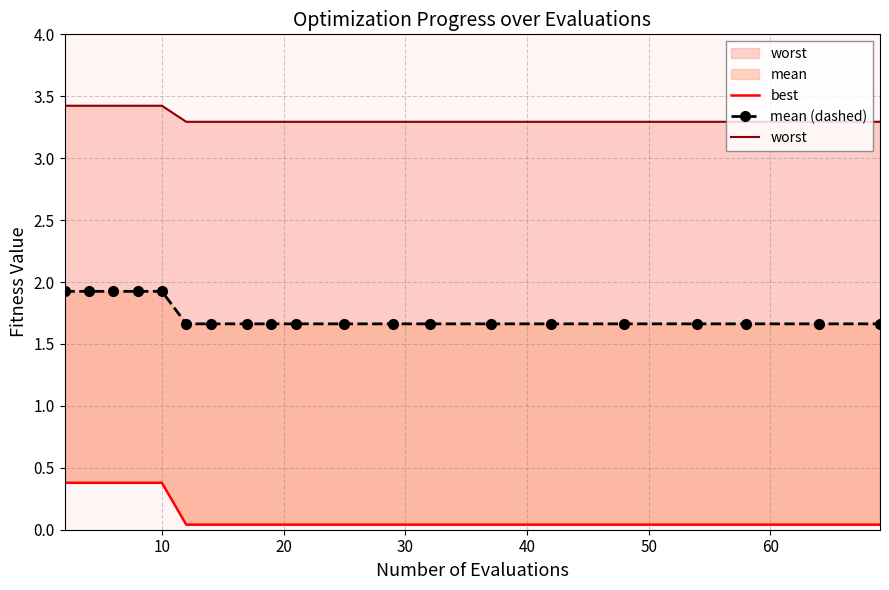

What is the total value across all series at 10?

5.7